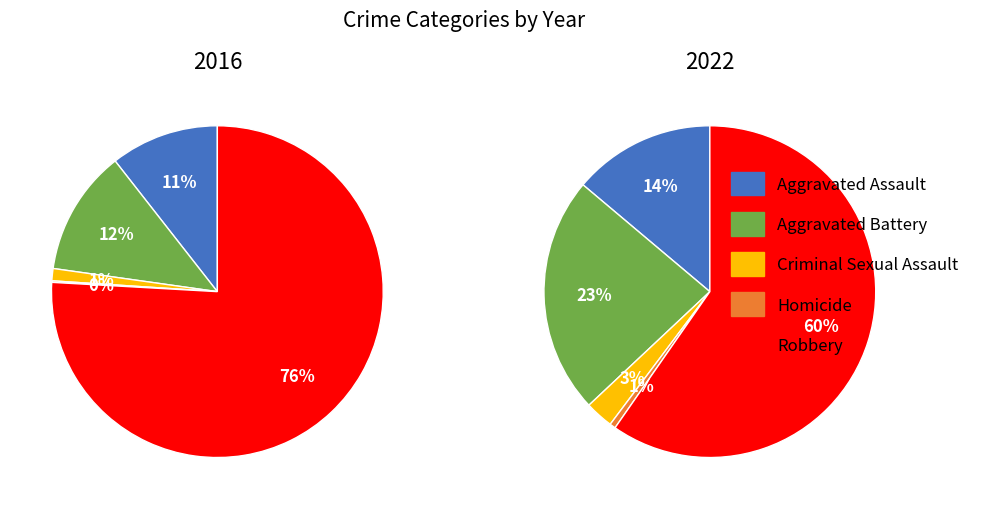

Is it true that Criminal Sexual Assault is 3% of the pie?

True